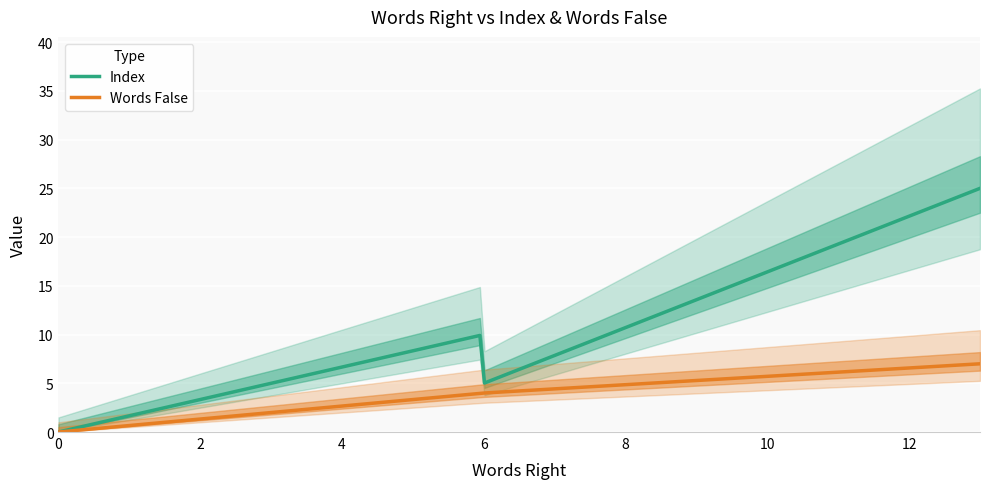

How many positive values does the Index series have?

4